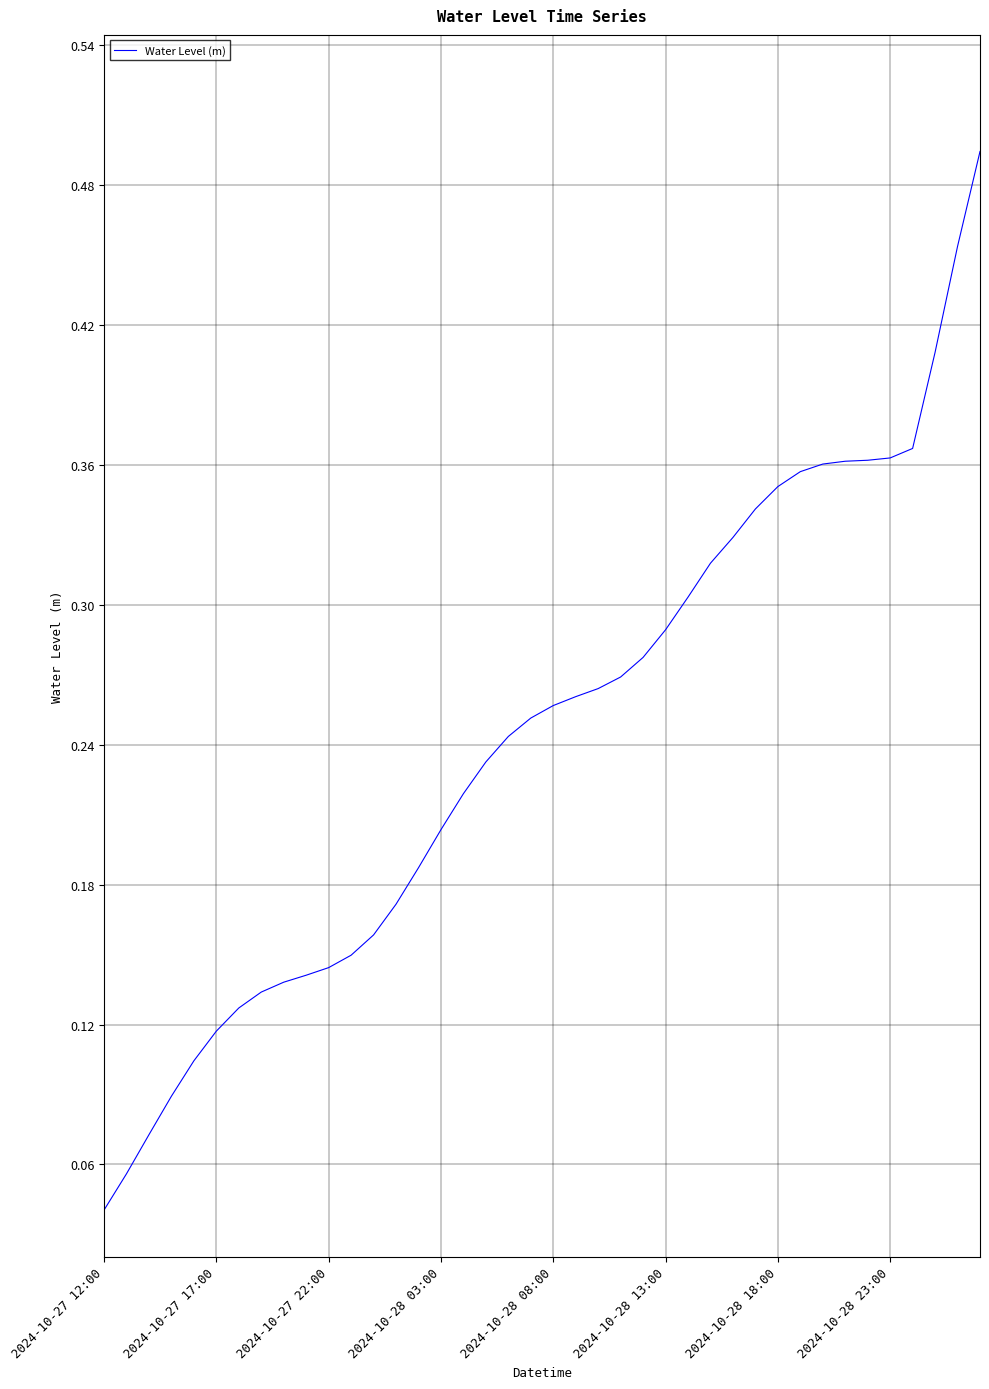

Where is the data nearest to the value 0?

2024-10-27 12:00